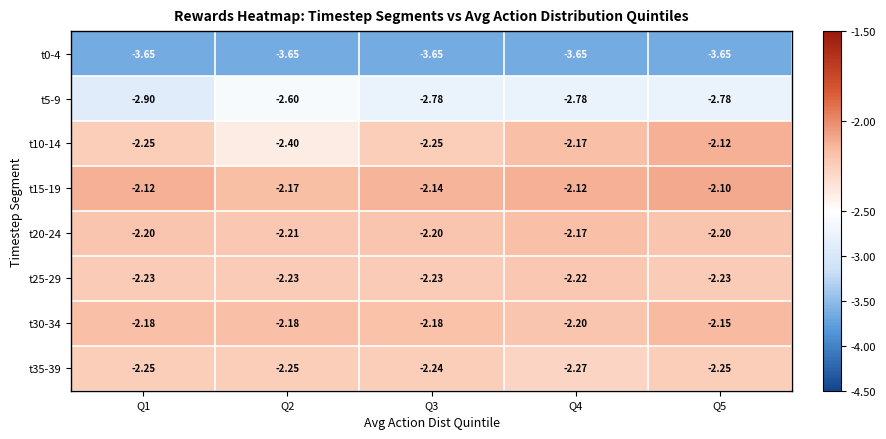

Is the value of t5-9 at Q2 greater than the value of t30-34 at Q2?

No